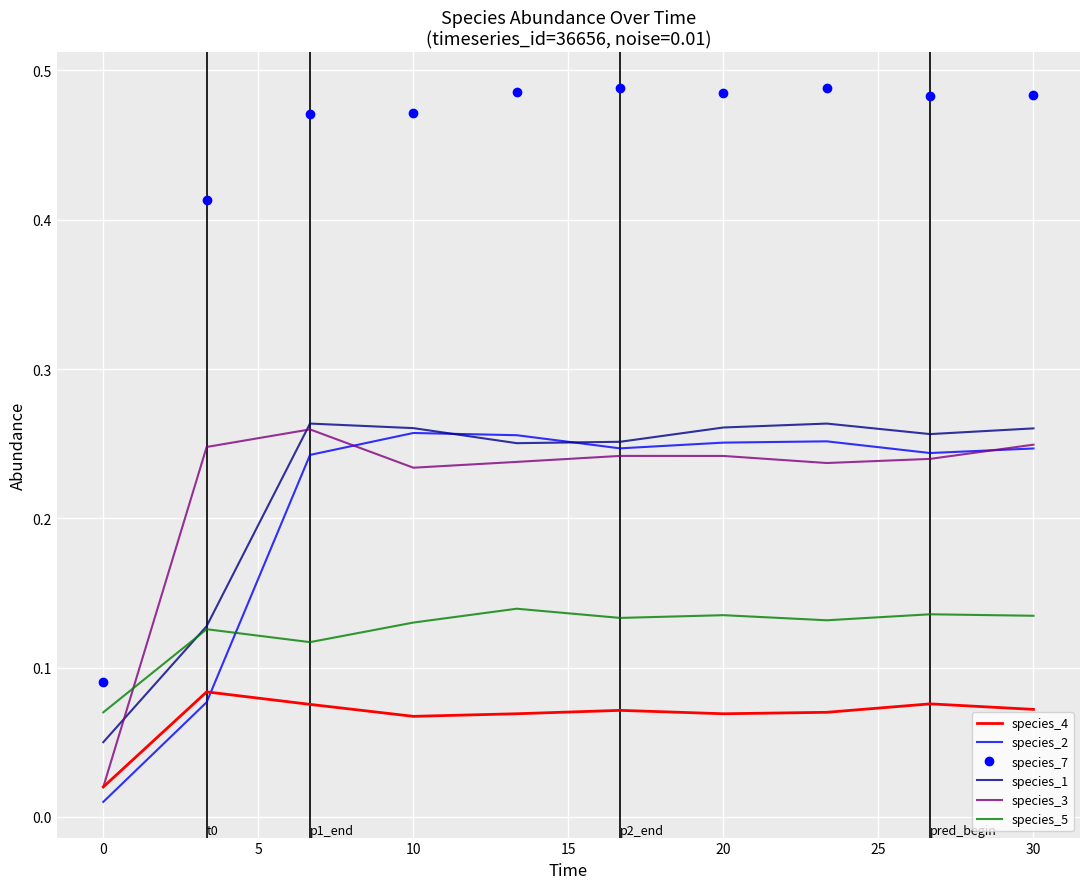

Which series has the widest spread of values?

species_7